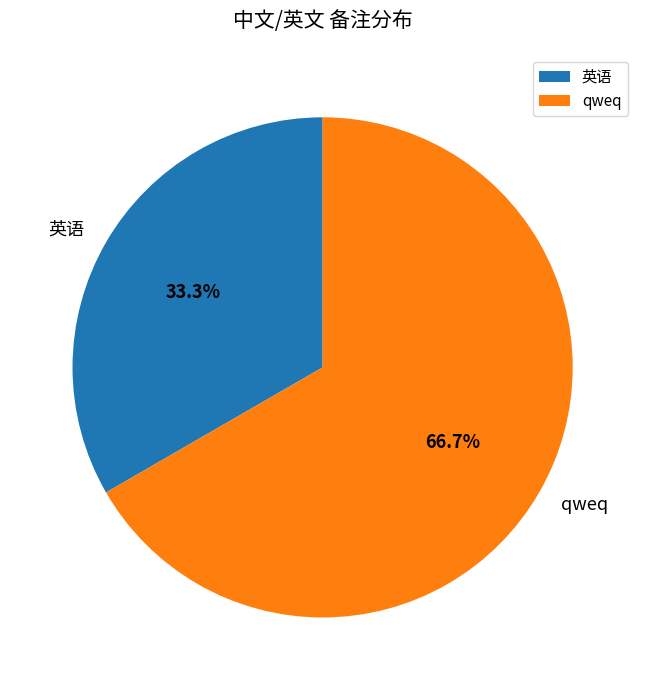

Rank the categories by value from lowest to highest.

英语, qweq